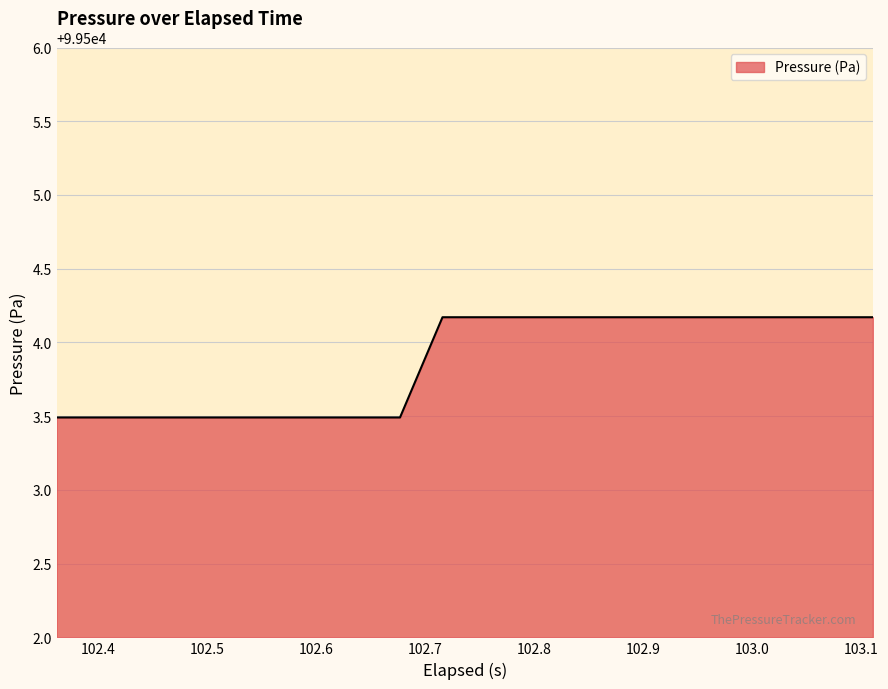

What is the minimum value shown in the chart?

99503.5